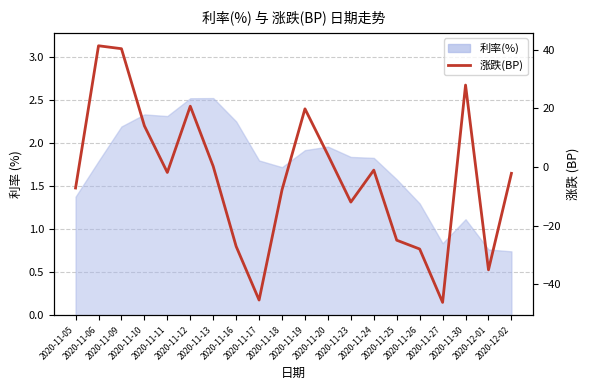

Does the chart display data point markers on the line(s)?

No